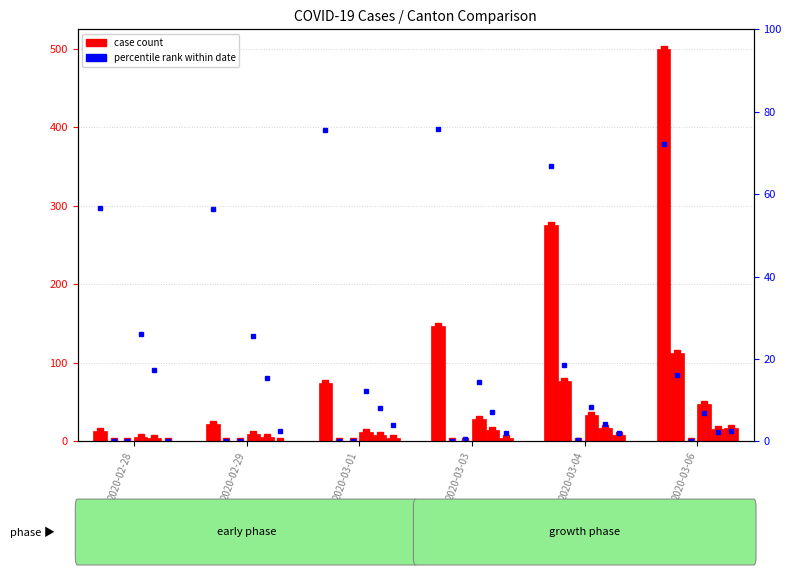

Reading left to right, transcribe all the data shown in this chart.

2020-02-28=13	2020-02-29=22	2020-03-01=74	2020-03-03=147	2020-03-04=276	2020-03-06=500